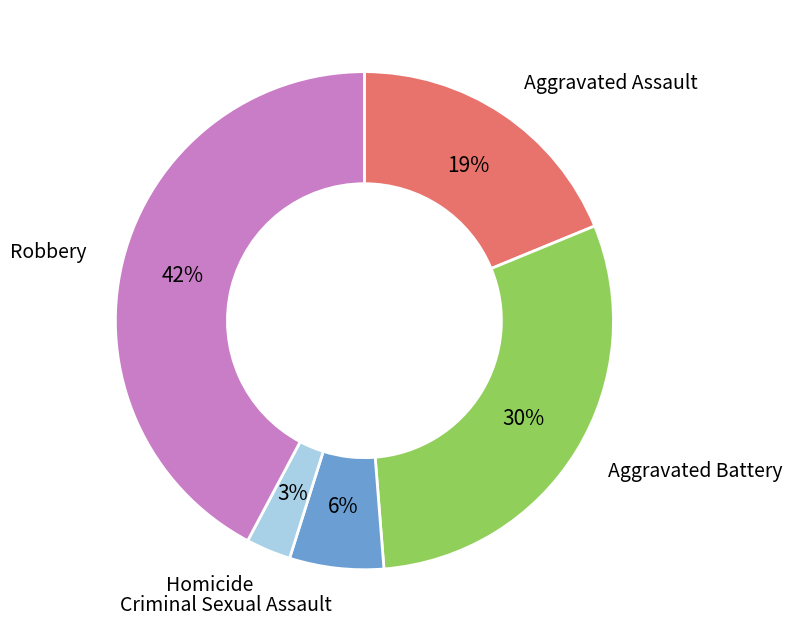

To the nearest percent, what portion does Criminal Sexual Assault represent?

6%